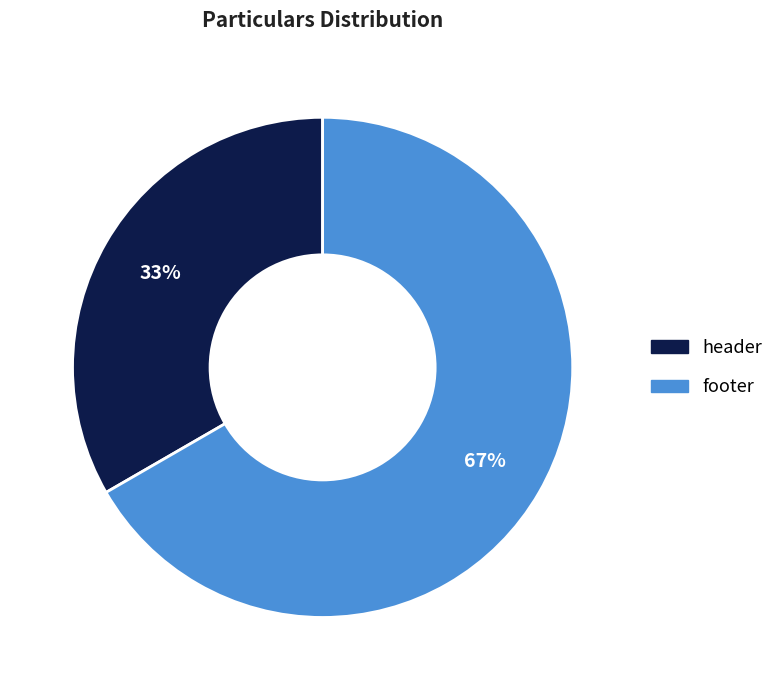

Which category accounts for the majority?

footer